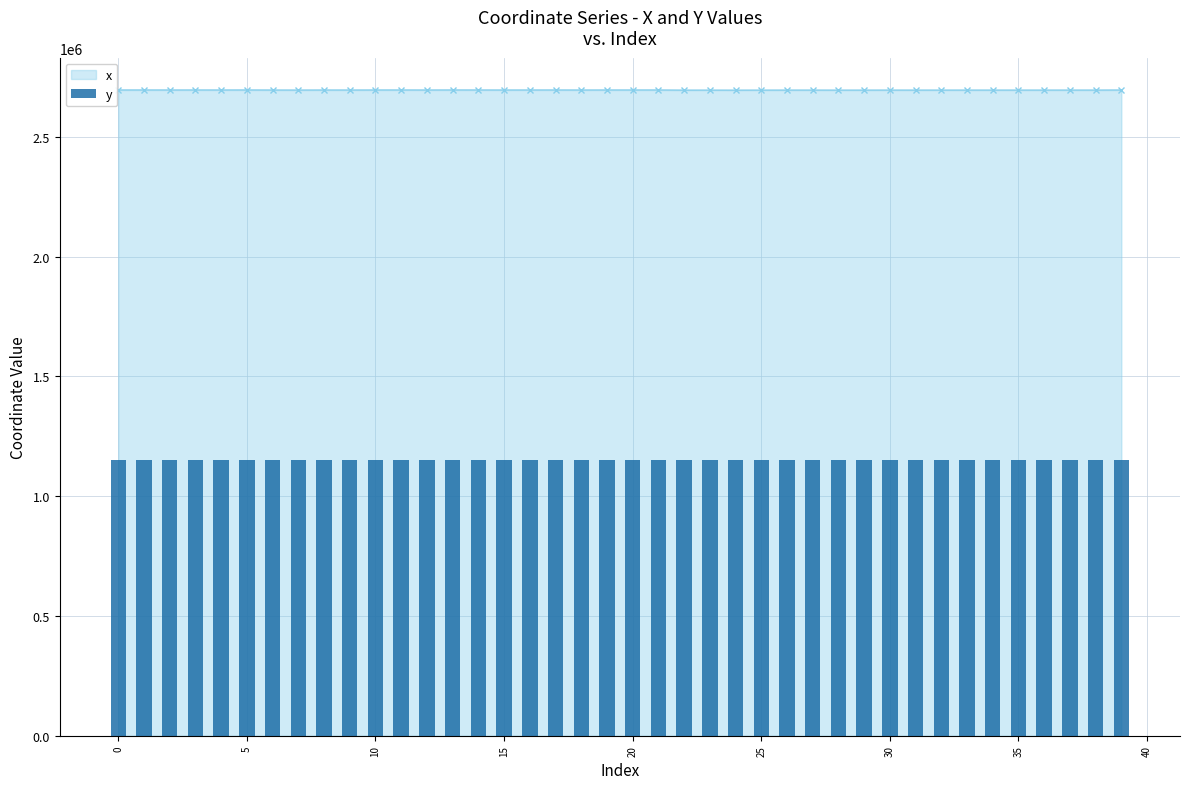

Between 25 and 38, which is larger?

38